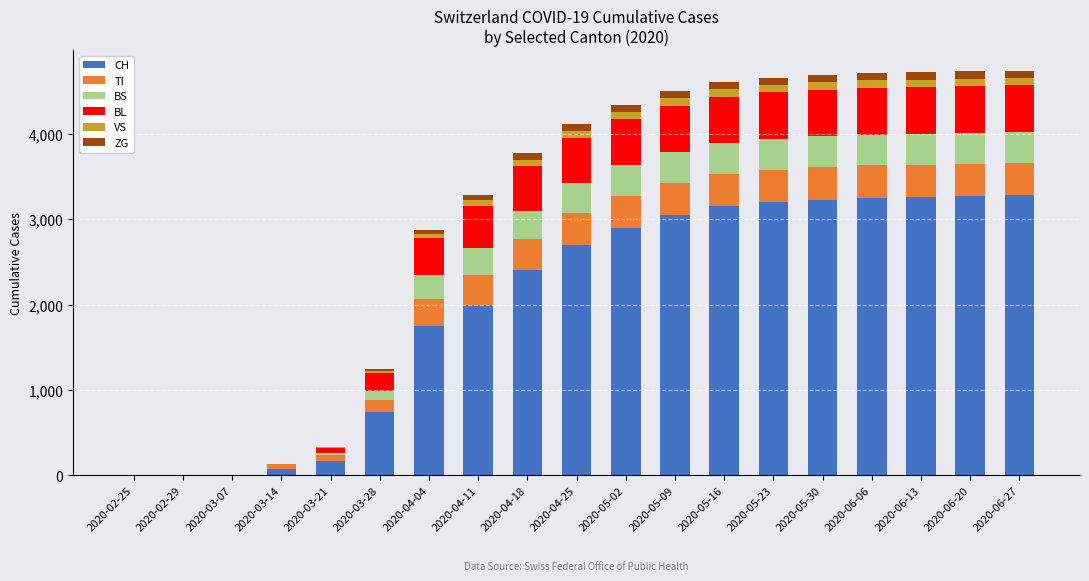

Between 2020-04-18 and 2020-06-20, which series saw the biggest shift?

CH